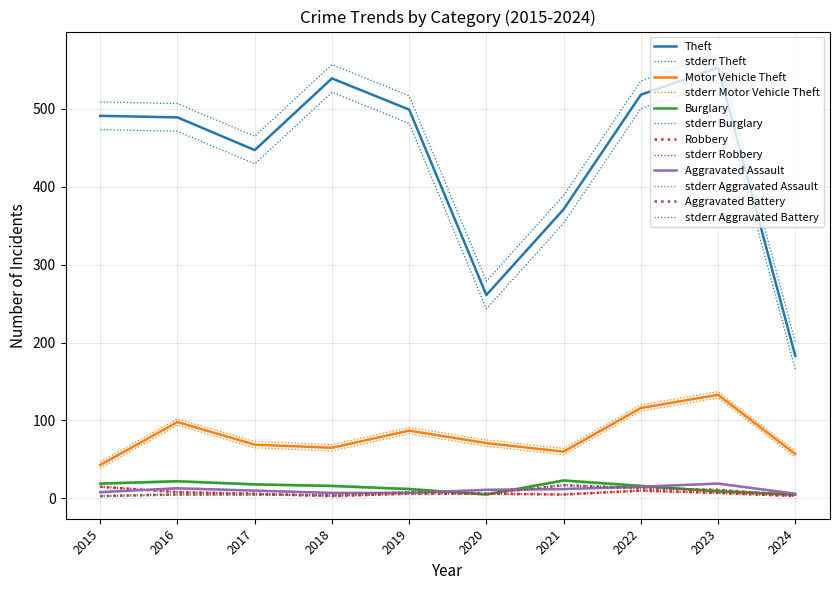

At how many categories does at least one series exceed 179?

10